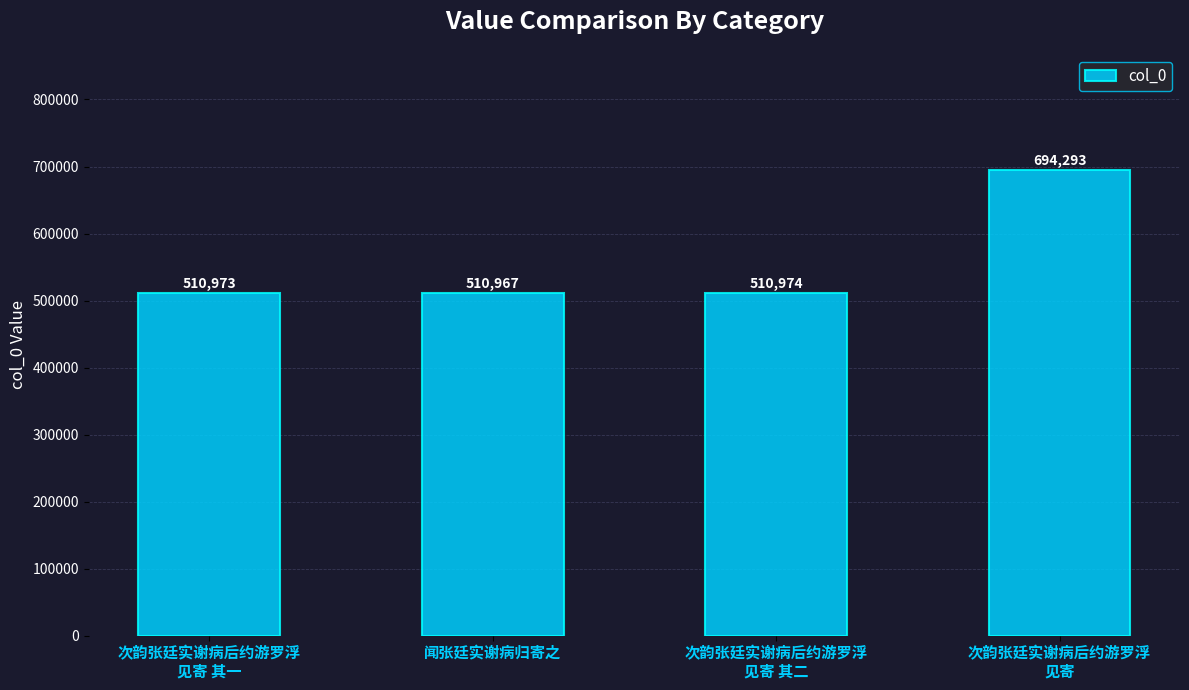

Is it true that the value at 闻张廷实谢病归寄之 is 510967?

True